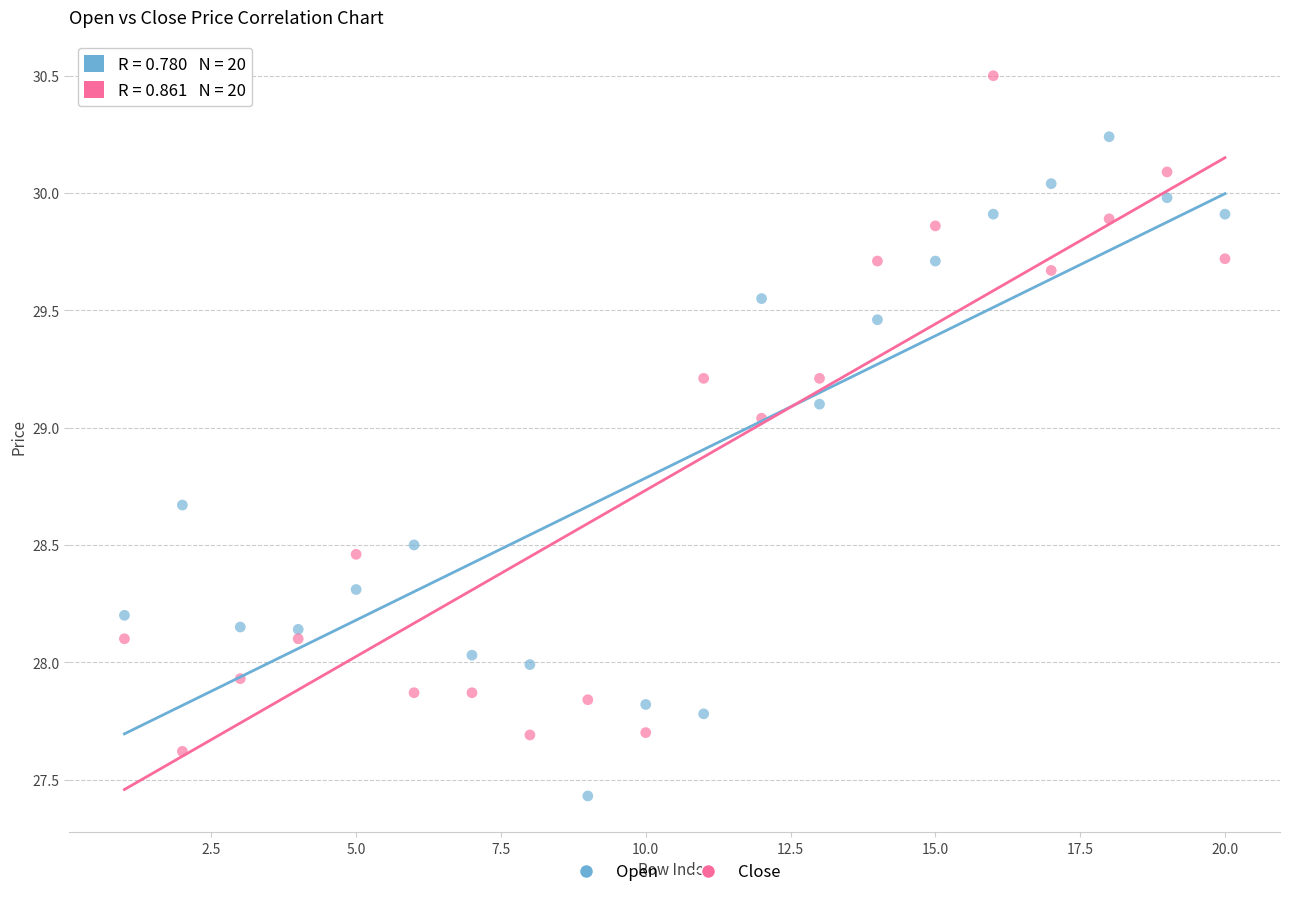

Which series contains the lowest Y value?

Open